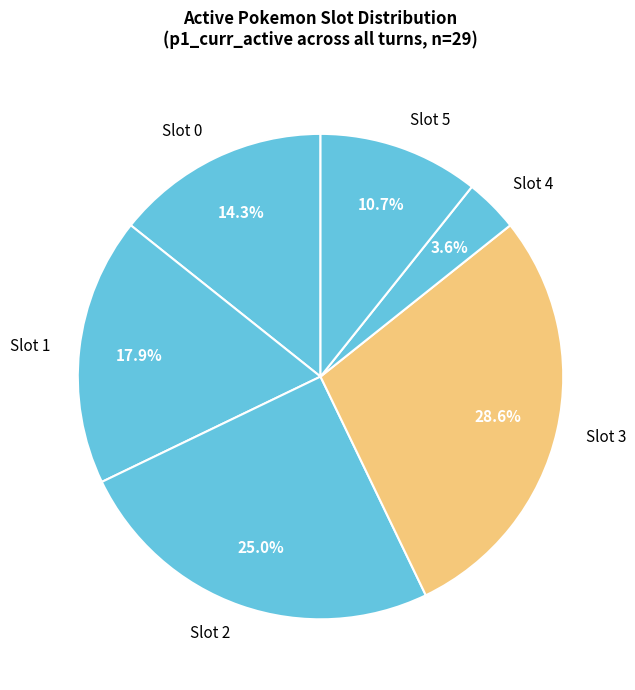

What is the largest slice in the pie chart?

Slot 3